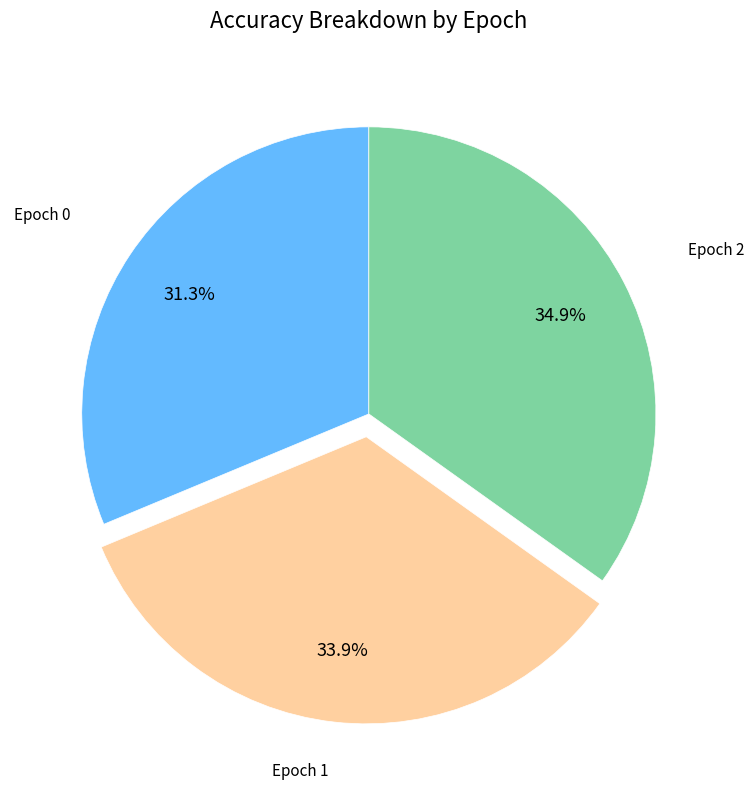

Does any single category account for the majority?

No